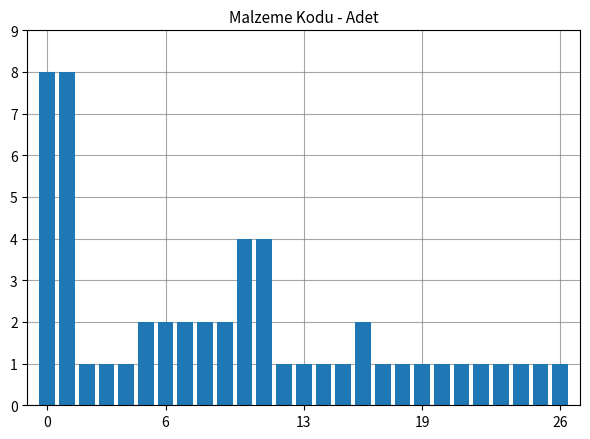

What is the value of the 20th bar from the left?

1